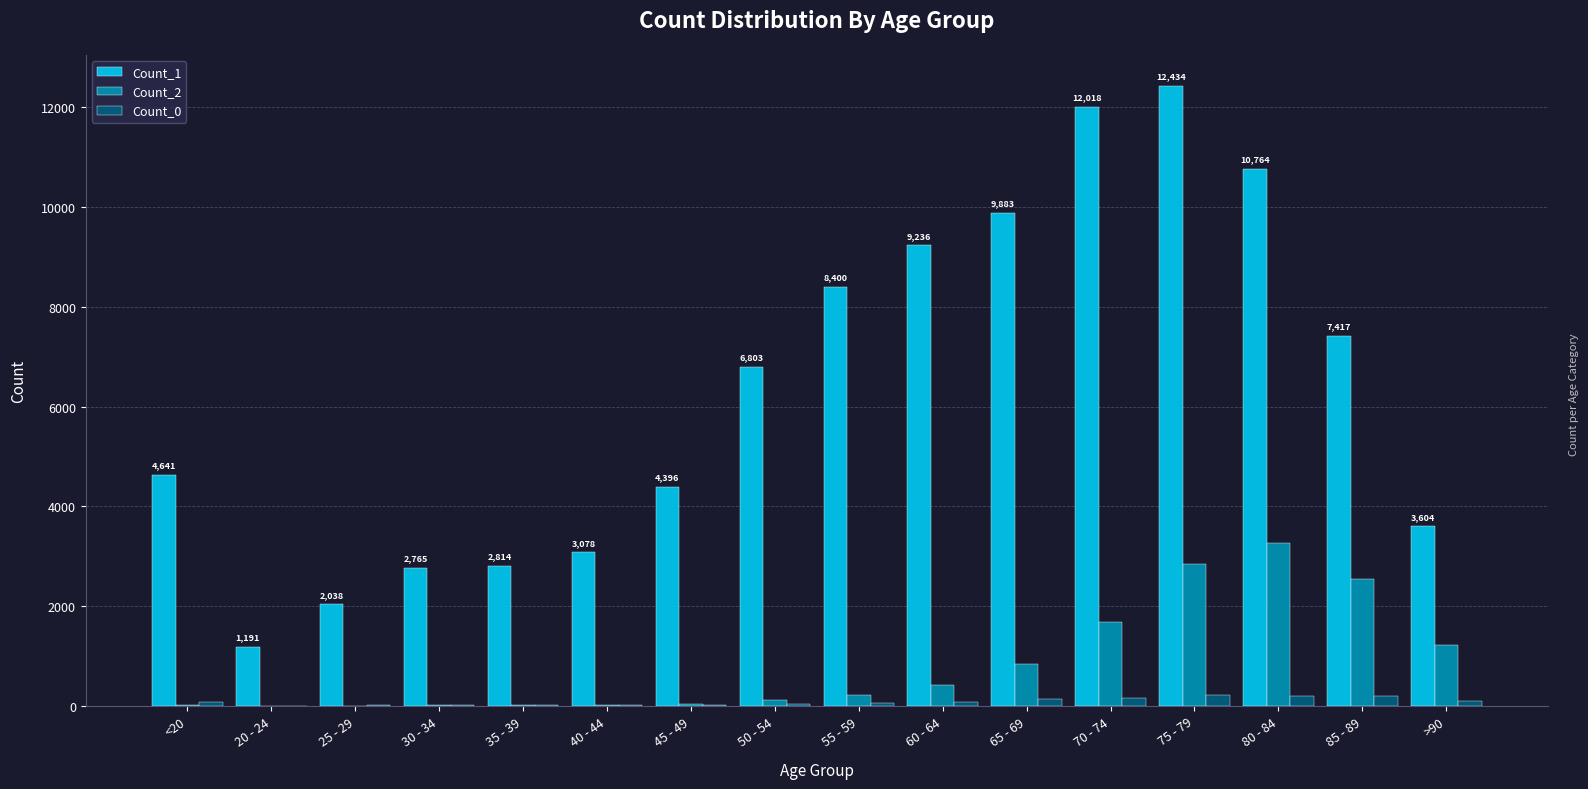

What is the sum of the Count_0 values at <20 and 70 - 74?

230